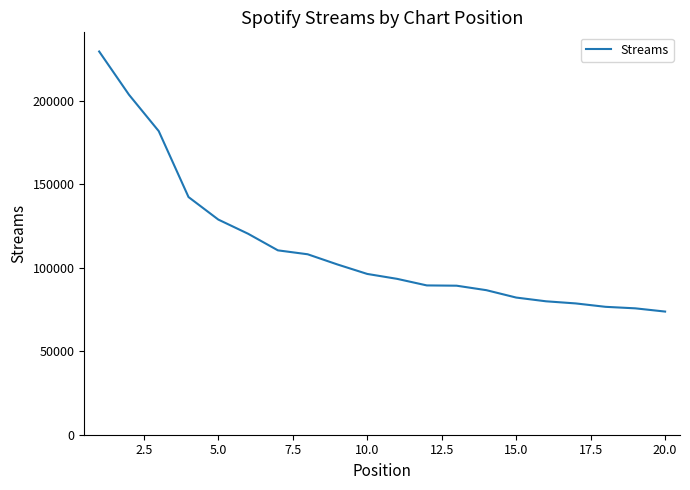

What is the difference between the maximum and minimum values?

155839